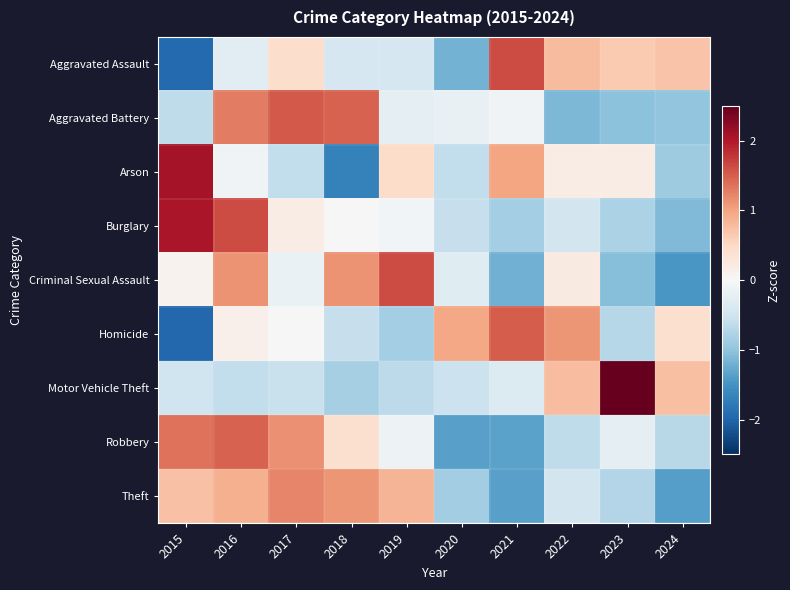

Reading right to left, list all the values displayed in this chart.

Aggravated Assault: 2024=0.7	2023=0.7	2022=0.8	2021=1.6	2020=-1.2	2019=-0.4	2018=-0.4	2017=0.4	2016=-0.3	2015=-1.9
Aggravated Battery: 2024=-1.0	2023=-1.0	2022=-1.1	2021=-0.1	2020=-0.2	2019=-0.2	2018=1.5	2017=1.5	2016=1.3	2015=-0.6
Arson: 2024=-0.9	2023=0.2	2022=0.2	2021=1.0	2020=-0.6	2019=0.5	2018=-1.7	2017=-0.6	2016=-0.1	2015=2.1
Burglary: 2024=-1.1	2023=-0.8	2022=-0.5	2021=-0.8	2020=-0.6	2019=-0.1	2018=0.0	2017=0.2	2016=1.6	2015=2.0
Criminal Sexual Assault: 2024=-1.5	2023=-1.1	2022=0.2	2021=-1.2	2020=-0.3	2019=1.6	2018=1.1	2017=-0.2	2016=1.1	2015=0.1
Homicide: 2024=0.4	2023=-0.7	2022=1.1	2021=1.5	2020=1.0	2019=-0.8	2018=-0.6	2017=-0.0	2016=0.1	2015=-2.0
Motor Vehicle Theft: 2024=0.7	2023=2.5	2022=0.8	2021=-0.3	2020=-0.5	2019=-0.7	2018=-0.8	2017=-0.6	2016=-0.6	2015=-0.5
Robbery: 2024=-0.7	2023=-0.2	2022=-0.6	2021=-1.3	2020=-1.3	2019=-0.1	2018=0.4	2017=1.1	2016=1.5	2015=1.4
Theft: 2024=-1.4	2023=-0.7	2022=-0.5	2021=-1.4	2020=-0.9	2019=0.9	2018=1.1	2017=1.2	2016=0.9	2015=0.7